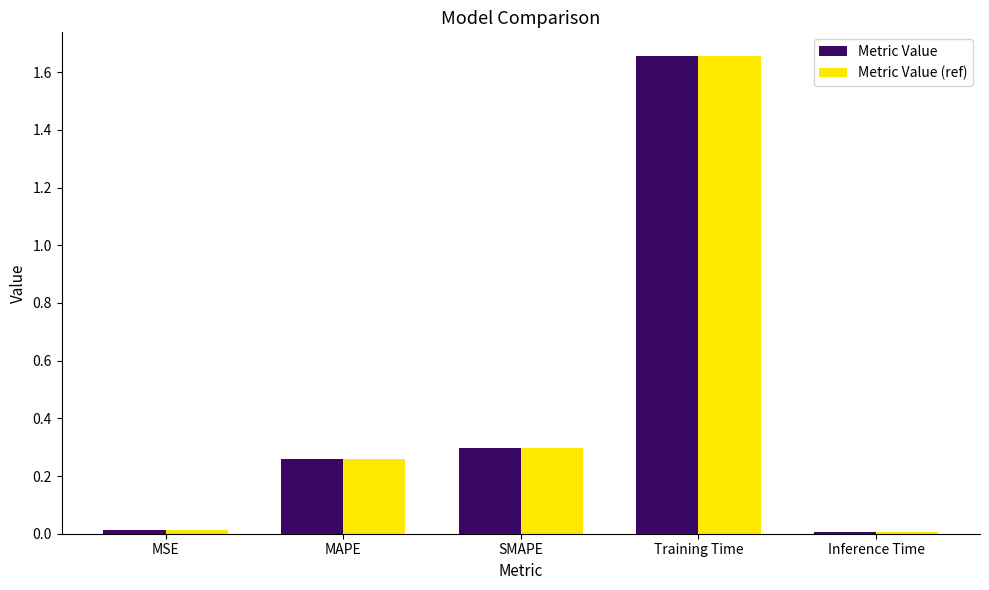

At which category does the chart reach its peak across all series?

Training Time